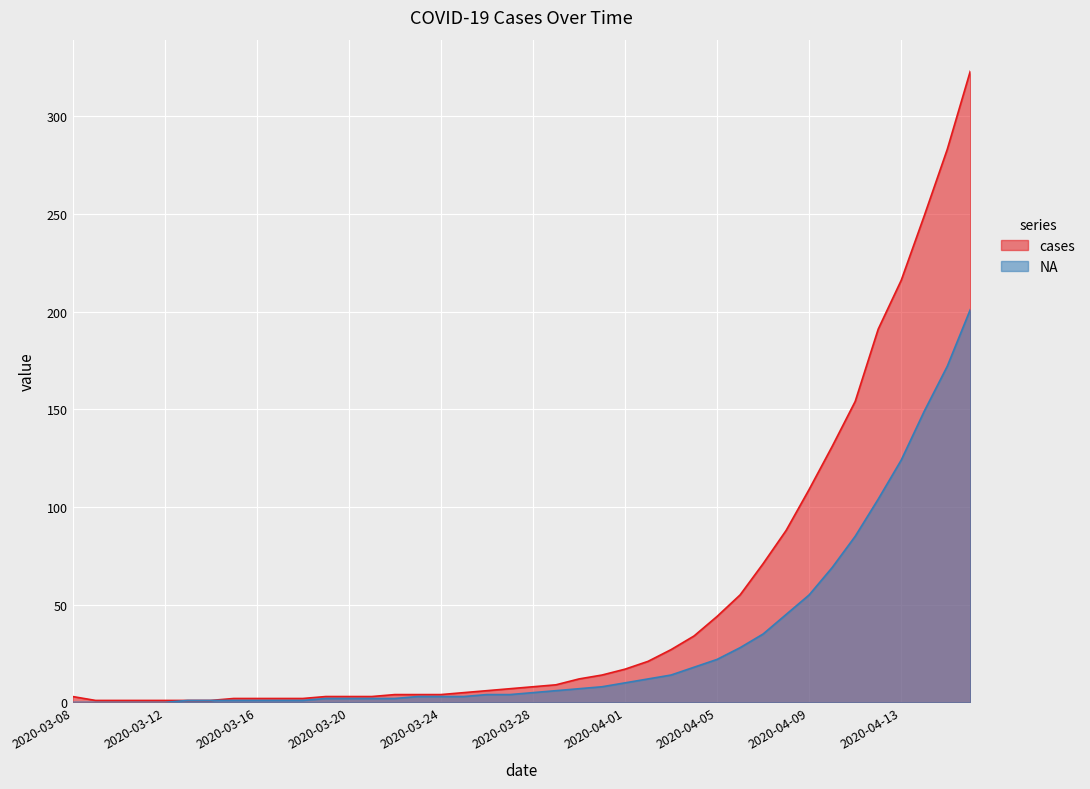

What is the difference between the second highest and minimum values in the NA series?

172